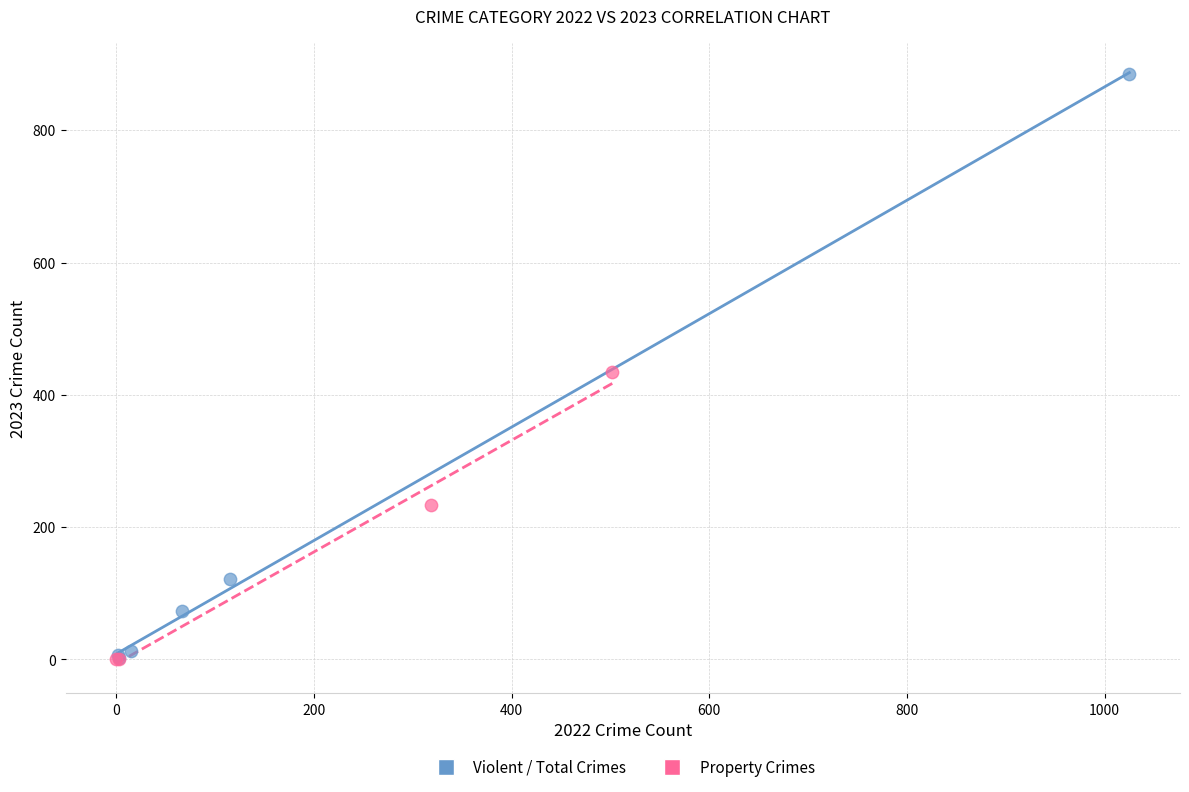

Which series has the largest Y range (max minus min)?

Violent / Total Crimes